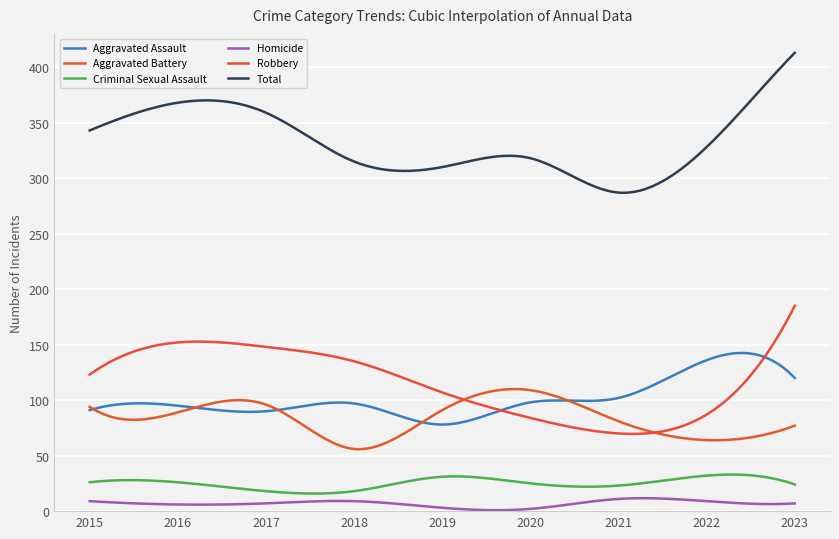

What is the difference between the maximum and minimum values in the Robbery series?

115.4